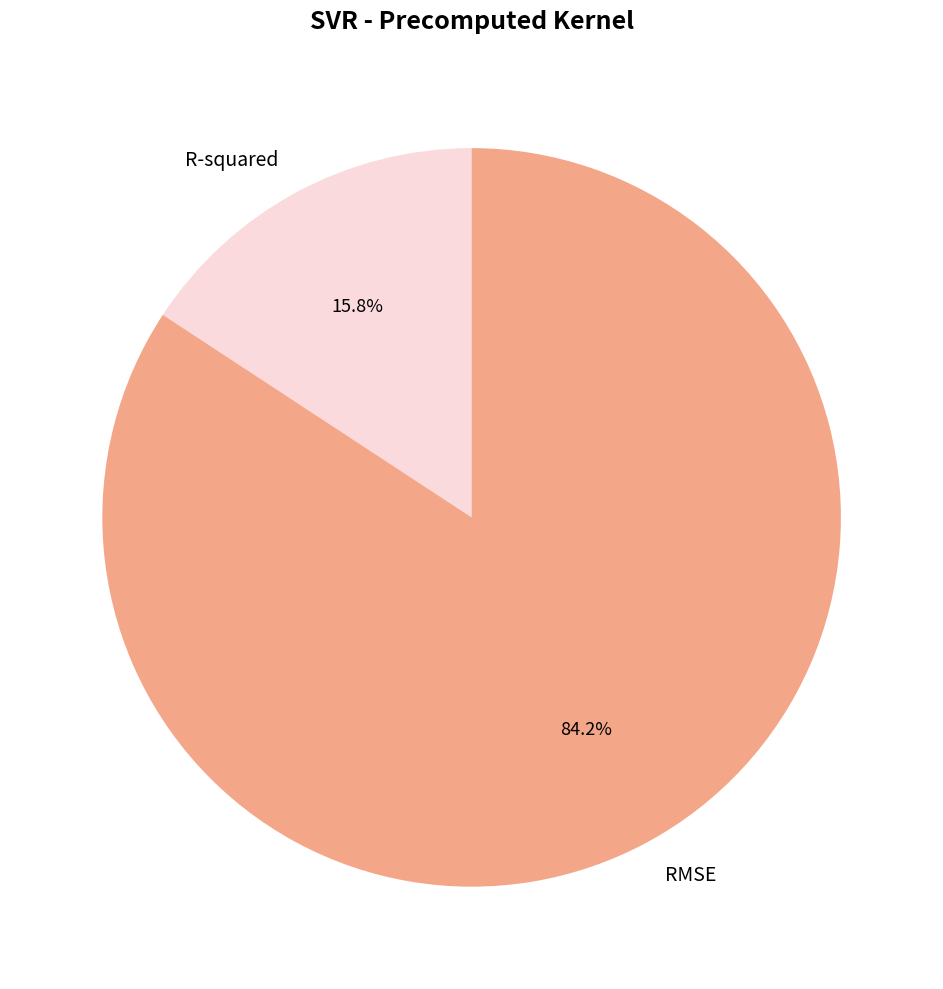

To the nearest percent, what is the average slice percentage?

50%